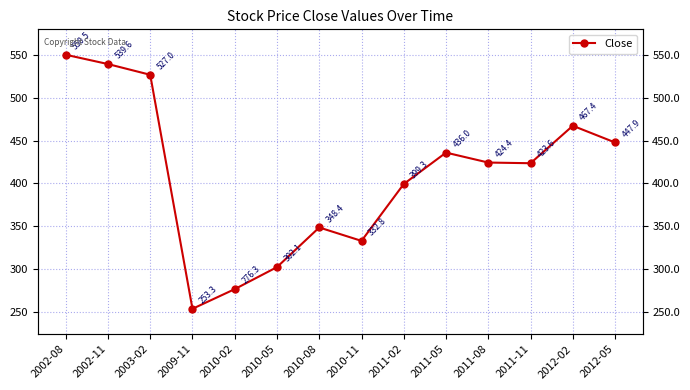

Is it true that the value at 2011-08 is 692.2?

False